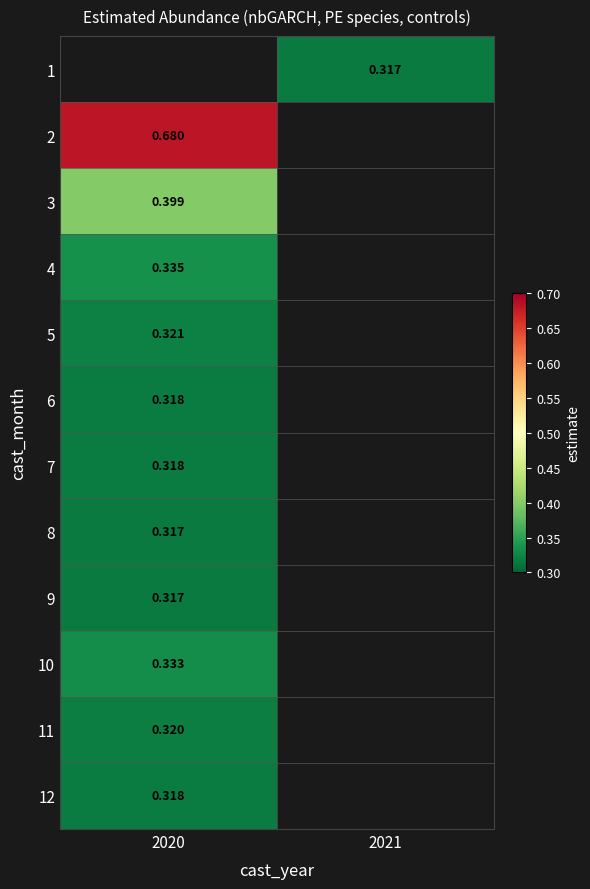

Is the value of 11 at 2020 greater than the value of 4 at 2020?

No